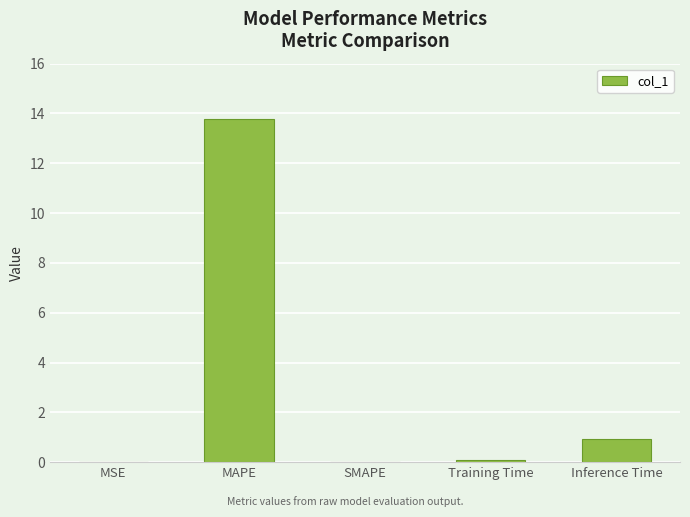

True or false: the data shows 0.0 at SMAPE.

True